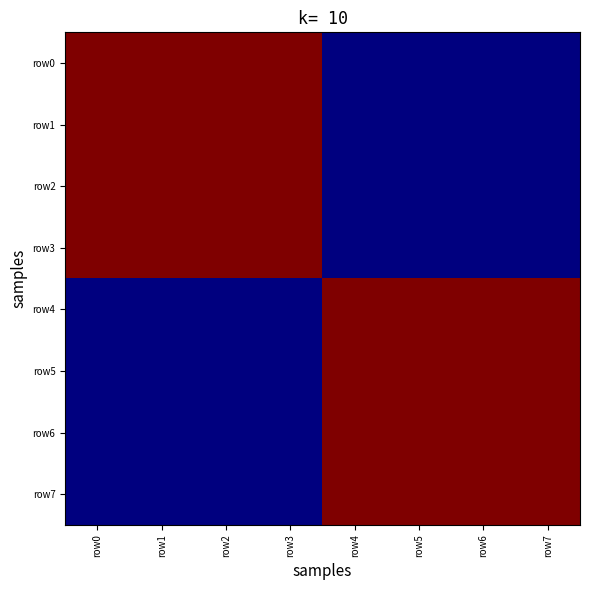

Reading right to left, extract all data points from this chart.

row0: row7=0	row6=0	row5=0	row4=0	row3=1	row2=1	row1=1	row0=1
row1: row7=0	row6=0	row5=0	row4=0	row3=1	row2=1	row1=1	row0=1
row2: row7=0	row6=0	row5=0	row4=0	row3=1	row2=1	row1=1	row0=1
row3: row7=0	row6=0	row5=0	row4=0	row3=1	row2=1	row1=1	row0=1
row4: row7=1	row6=1	row5=1	row4=1	row3=0	row2=0	row1=0	row0=0
row5: row7=1	row6=1	row5=1	row4=1	row3=0	row2=0	row1=0	row0=0
row6: row7=1	row6=1	row5=1	row4=1	row3=0	row2=0	row1=0	row0=0
row7: row7=1	row6=1	row5=1	row4=1	row3=0	row2=0	row1=0	row0=0